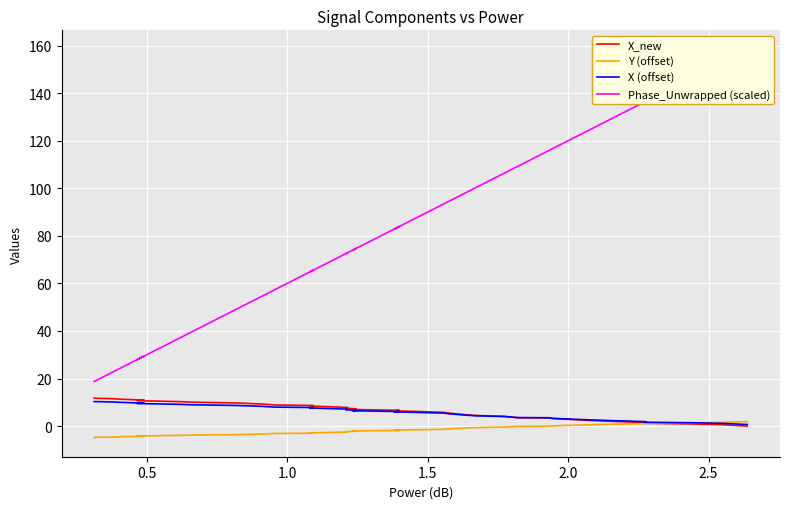

How many lines are shown in the chart?

4